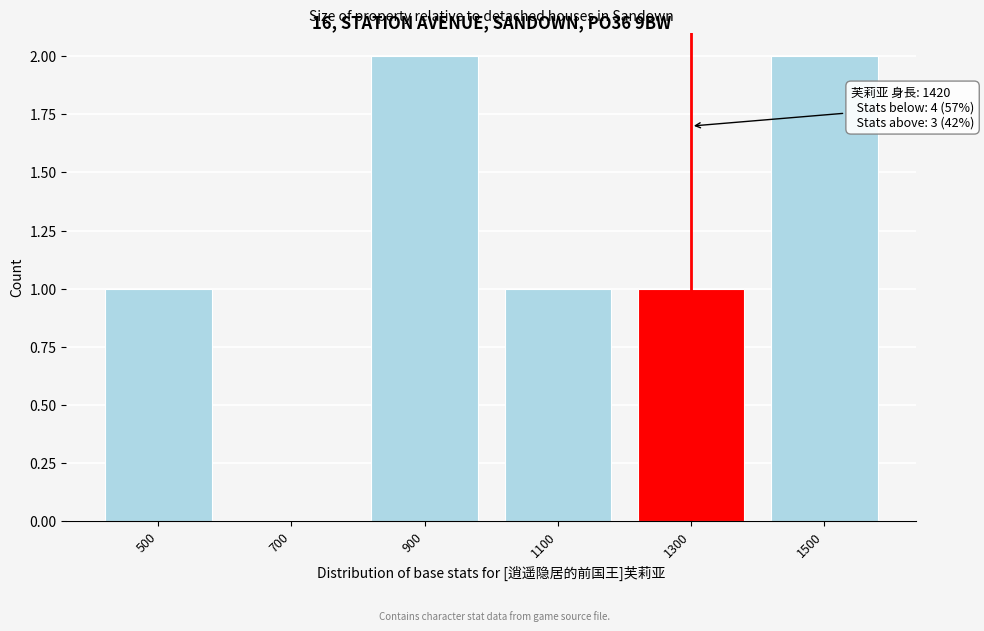

Reading right to left, extract all data points from this chart.

1500=2	1300=1	1100=1	900=2	700=0	500=1